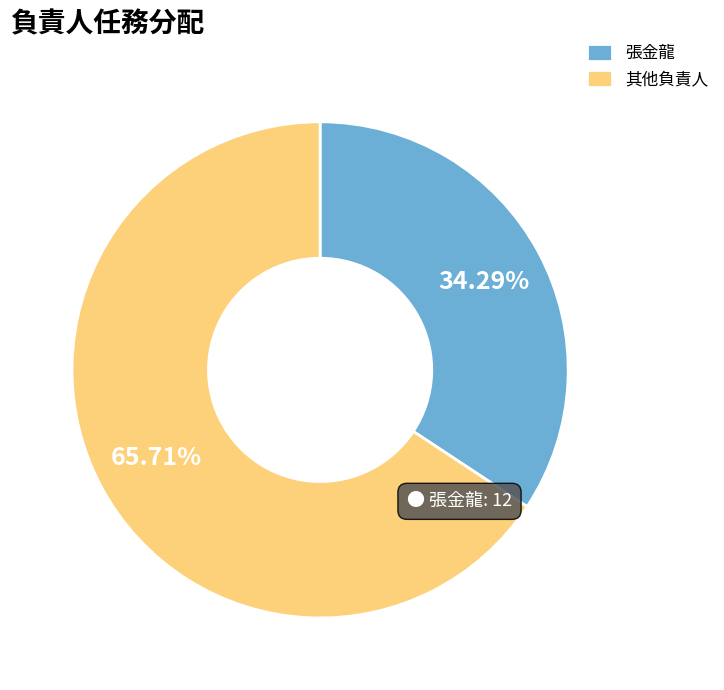

Approximately how many times larger is the value at 張金龍 compared to 其他負責人?

0.5